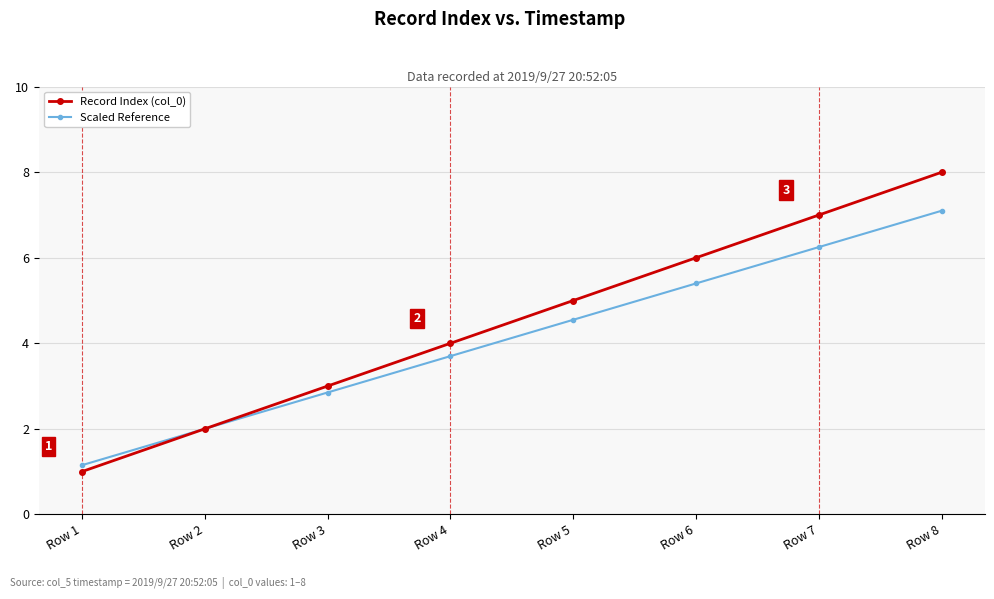

Which series changed the most between Row 3 and Row 7?

Record Index (col_0)